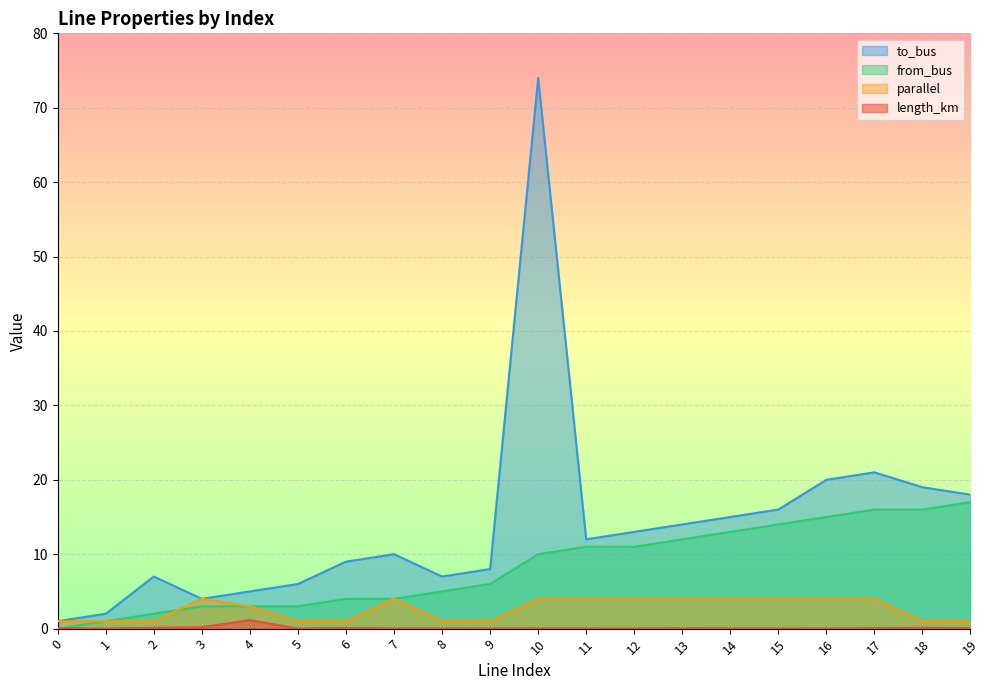

At which category does parallel reach its first local peak?

3